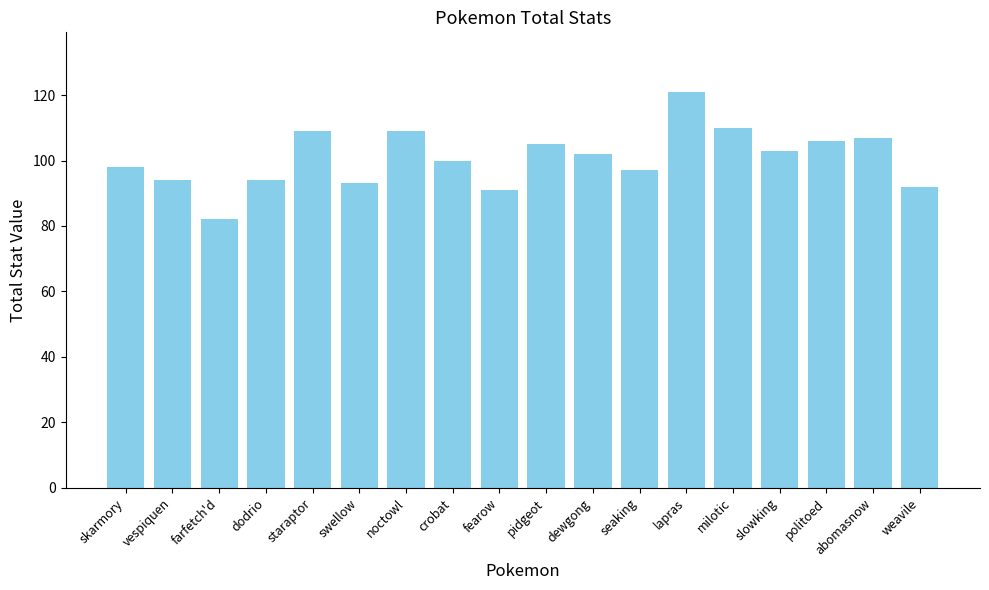

At which category does the chart reach its minimum across all series?

farfetch'd